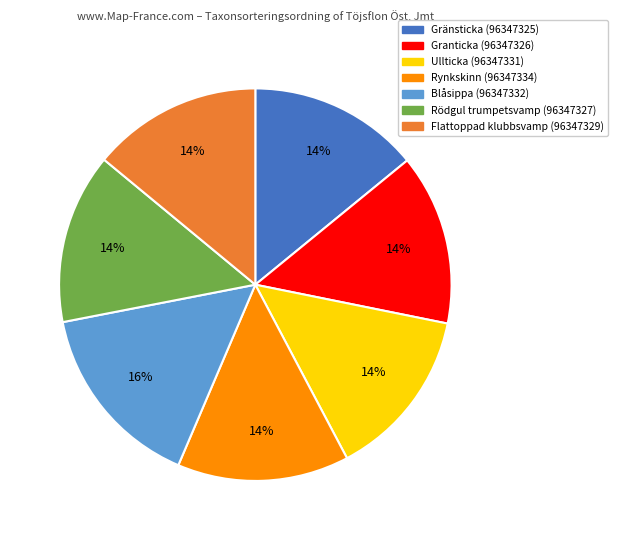

Count the number of slices in the pie.

7